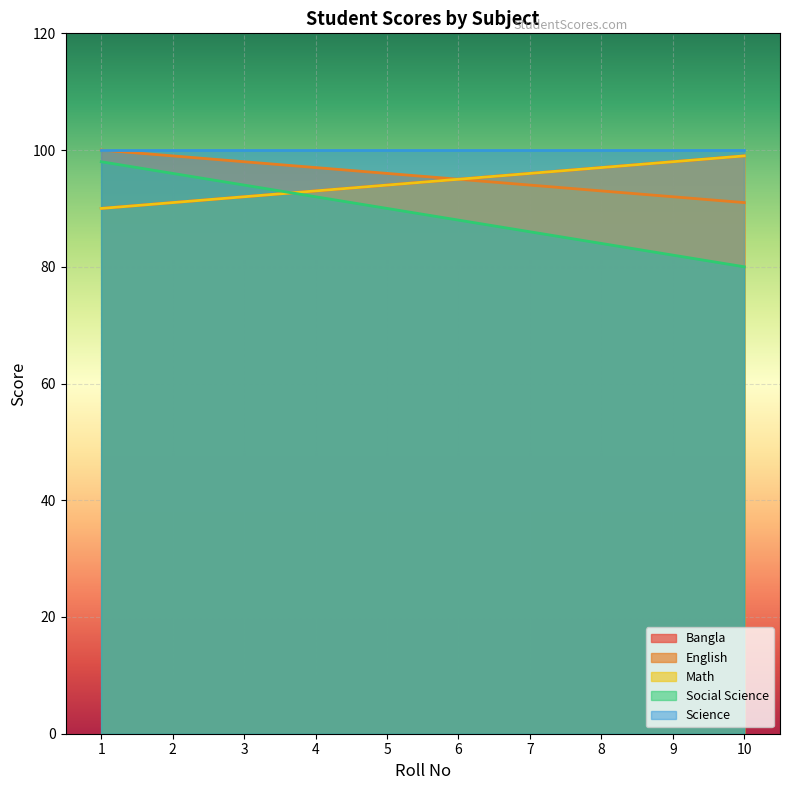

At which label does English first exceed 96?

1